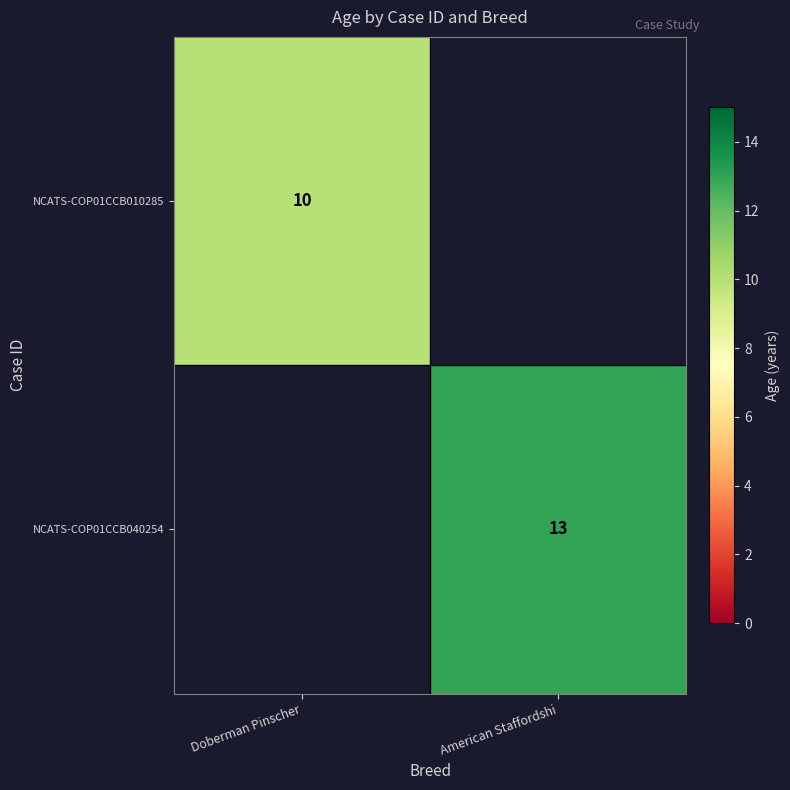

At how many categories does at least one series exceed 11?

1